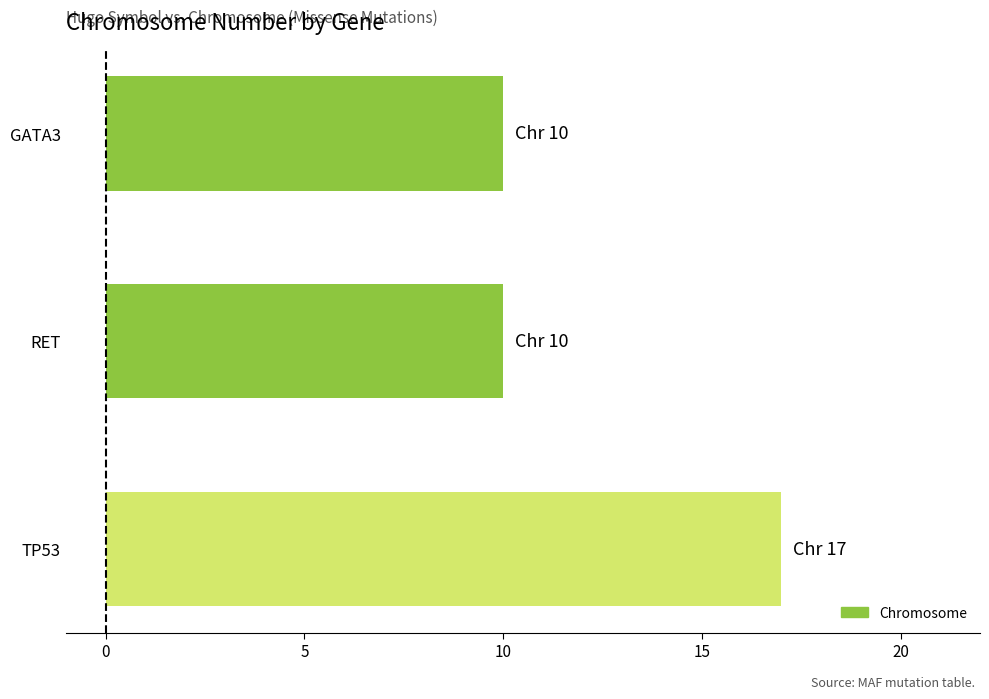

Approximately how many times larger is the value at GATA3 compared to RET?

1.0